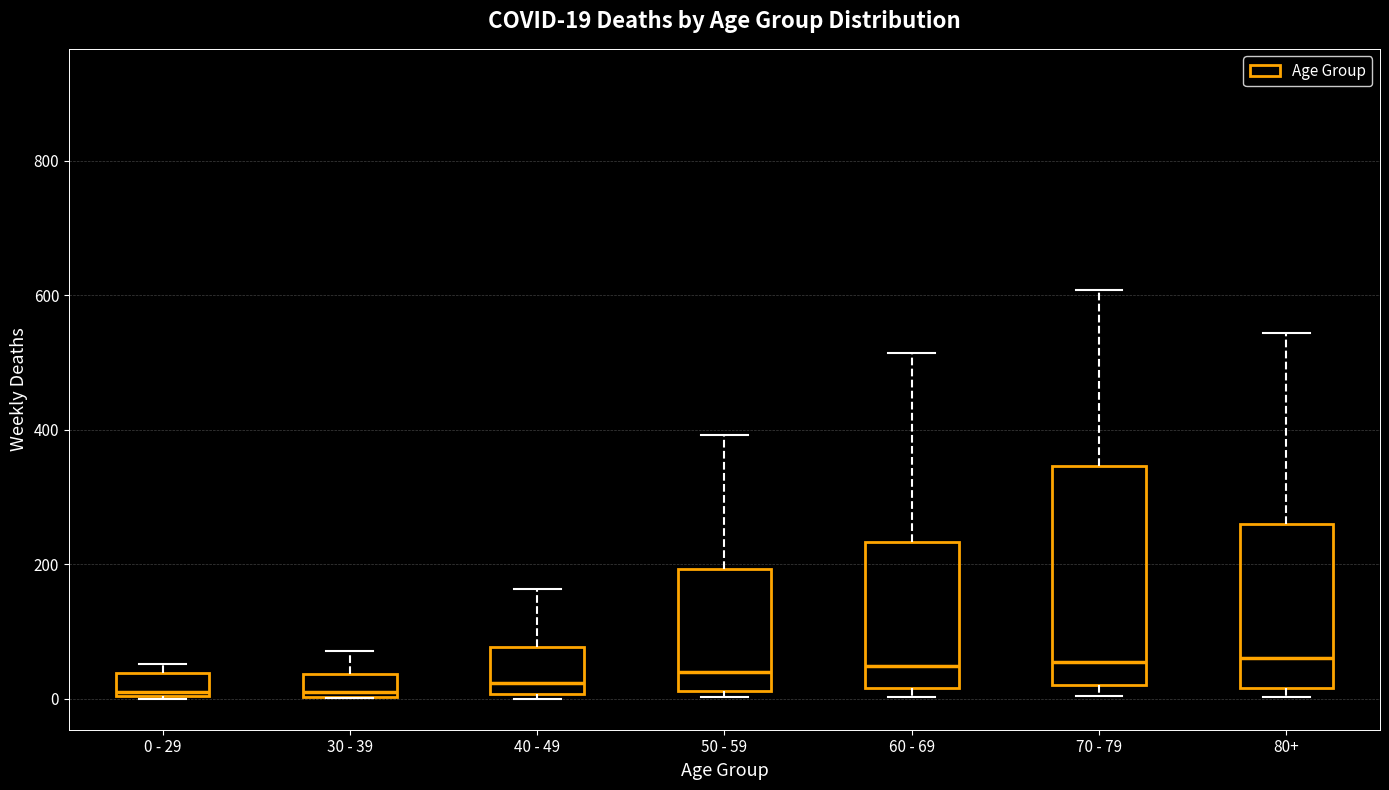

Which box is the tallest, from its lower edge to its upper edge?

70 - 79